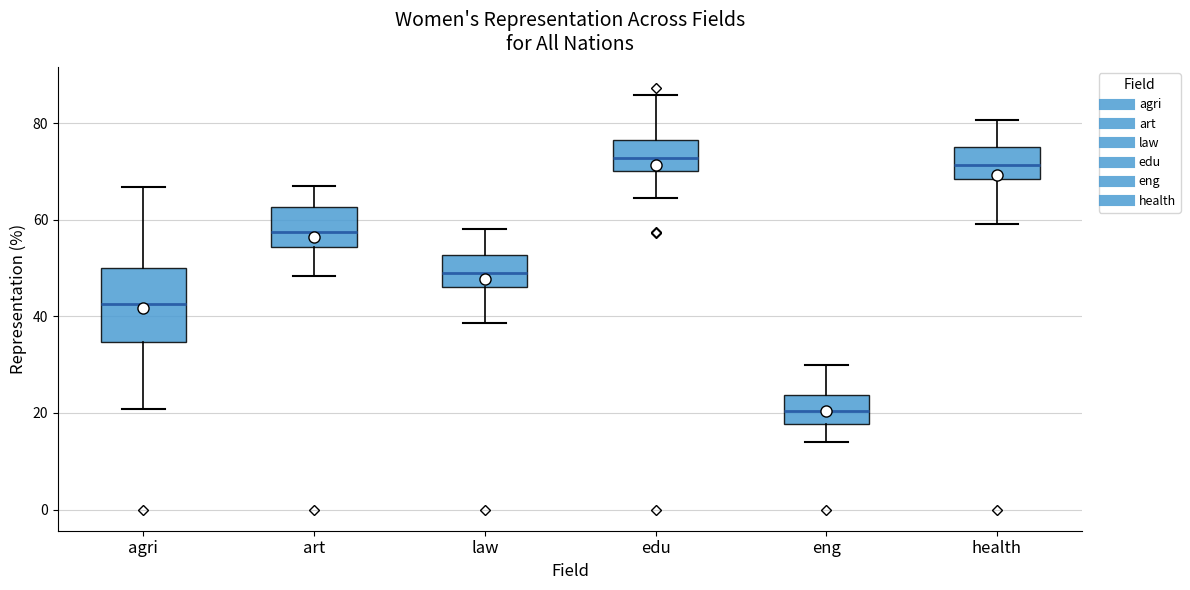

Where does the lower whisker of the box for eng end on the y-axis? The values are not printed on the chart, so give them approximately, as read against the axis.

14